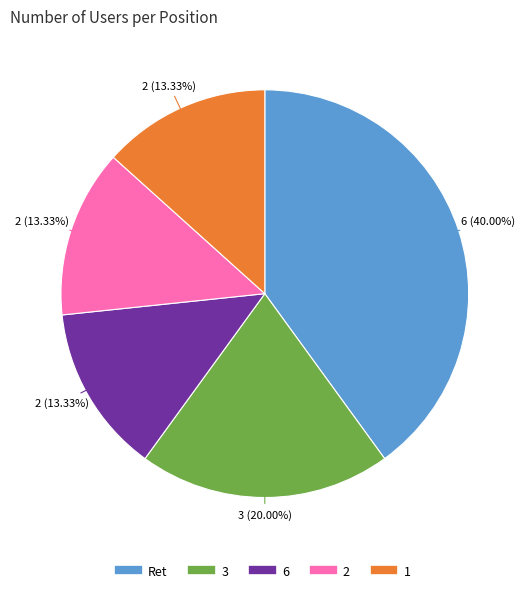

Combined, what portion of the pie is 3 and 6?

33.3%